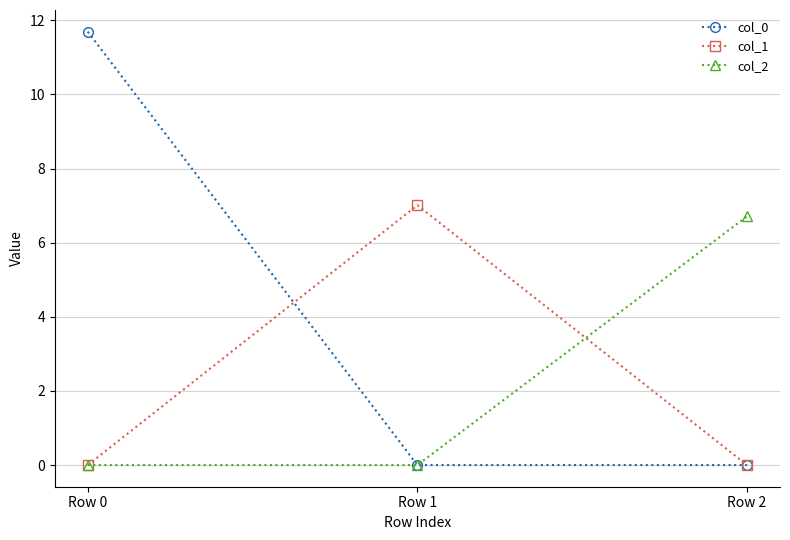

At how many categories does at least one series exceed 1?

3